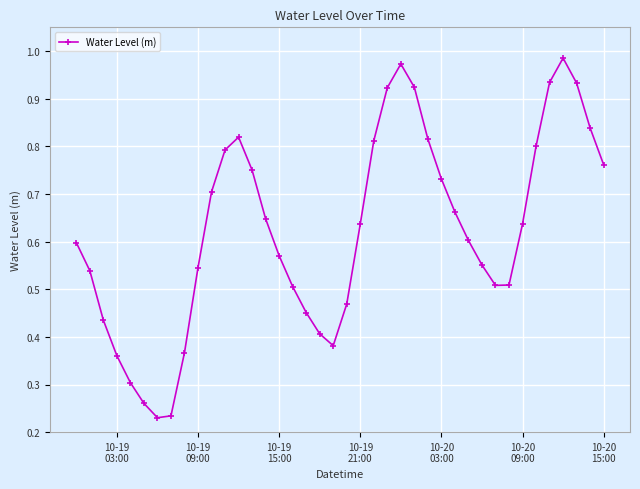

True or false: the data has more than 1 interior local peaks.

True